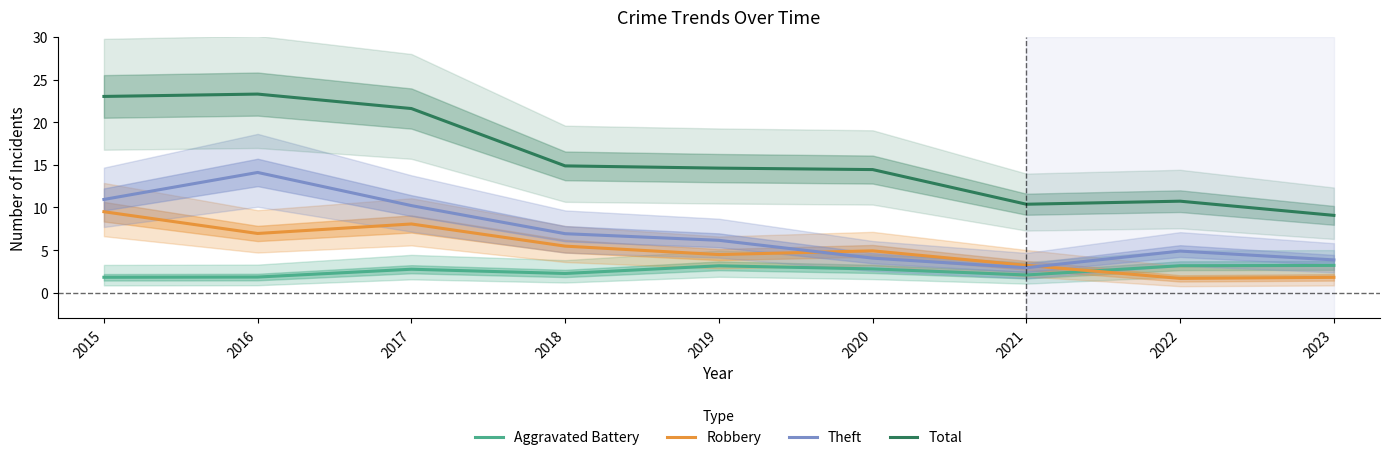

How many lines are shown in the chart?

4